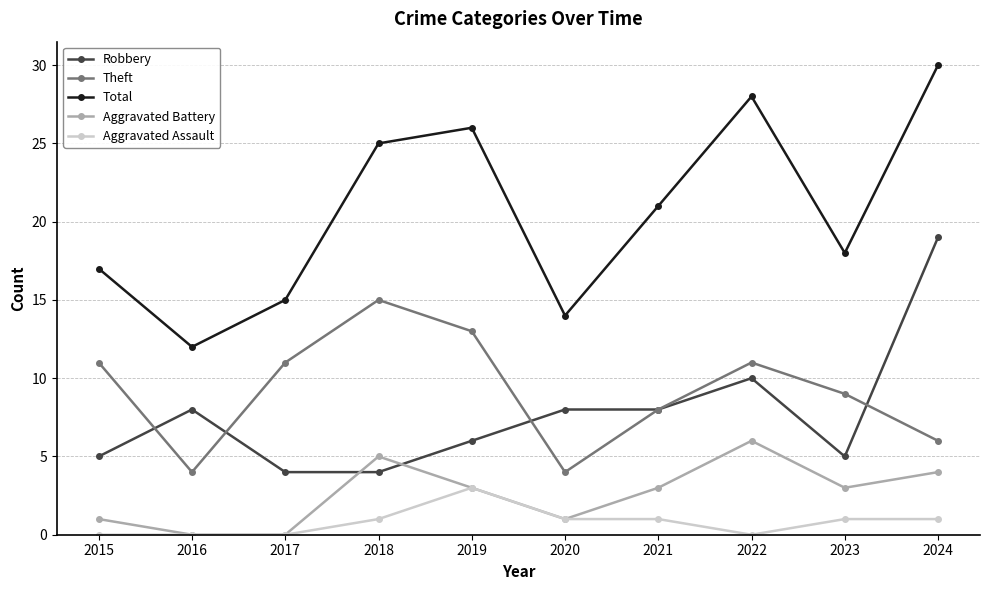

Which series has the largest total across all categories?

Total